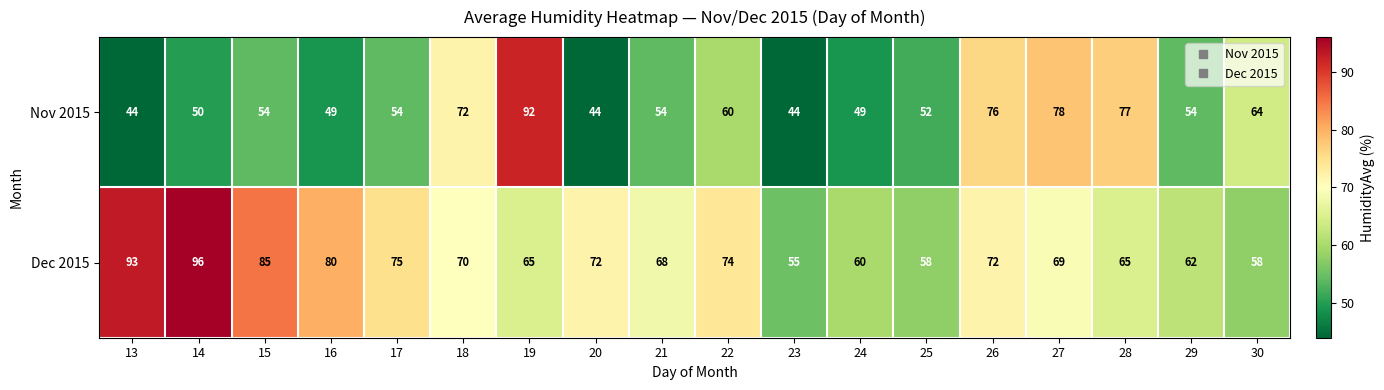

The Dec 2015 series shows 142 at 13. True or false?

False